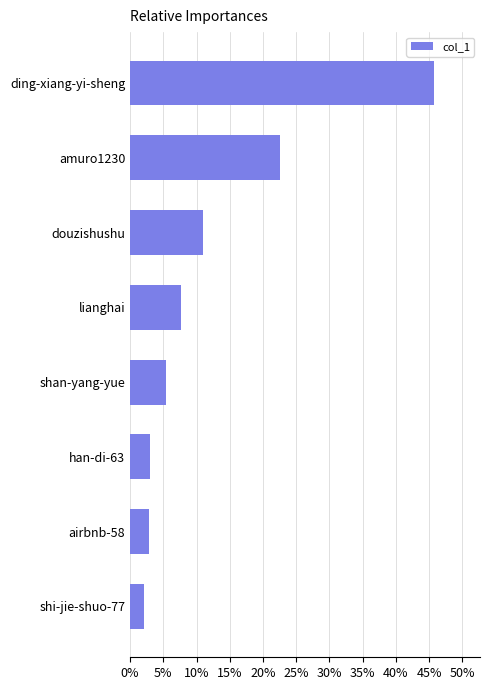

How many bars are there in total?

8